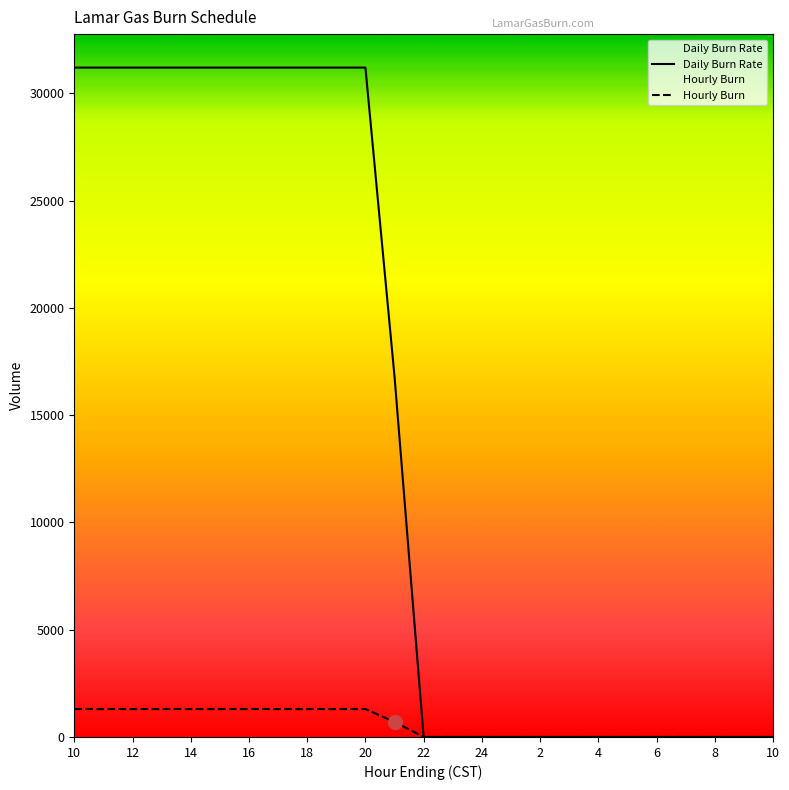

True or false: Daily Burn Rate and Hourly Burn cross at least once.

False